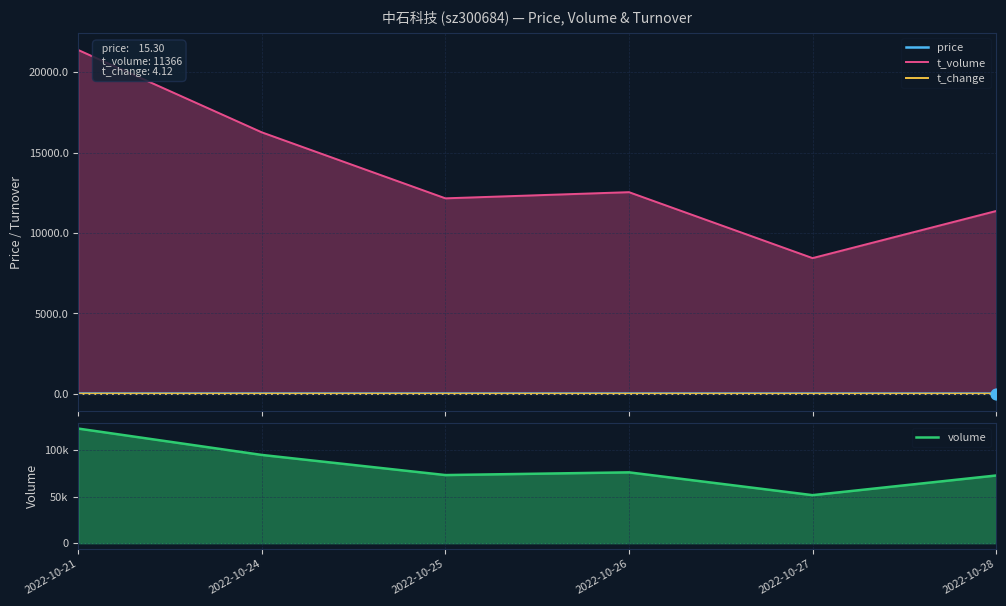

Which series reaches the minimum Y coordinate?

t_change